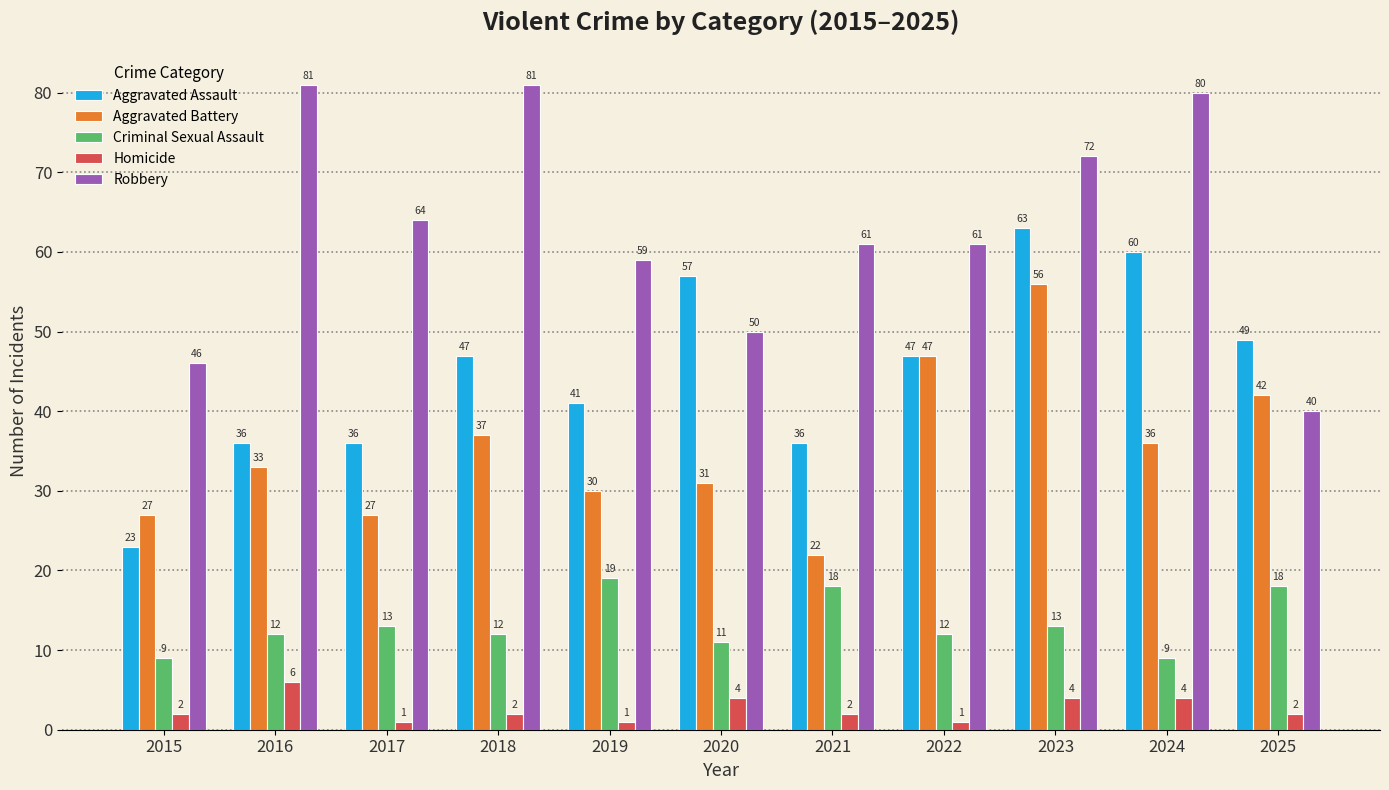

What is the minimum value shown in the chart?

1